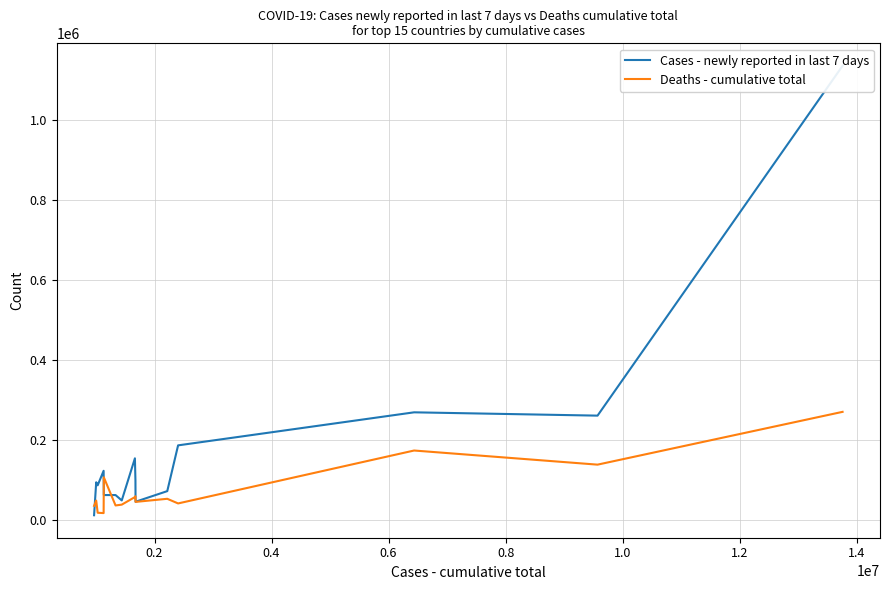

Reading left to right, transcribe all the data shown in this chart.

Cases - newly reported in last 7 days: 1136725	261772	270044	187416	72956	46427	99572	154954	49715	63098	63126	123843	87498	95148	12616
Deaths - cumulative total: 271233	139188	174515	42176	53779	46038	60113	58038	39156	37117	107565	18034	18828	49348	36076